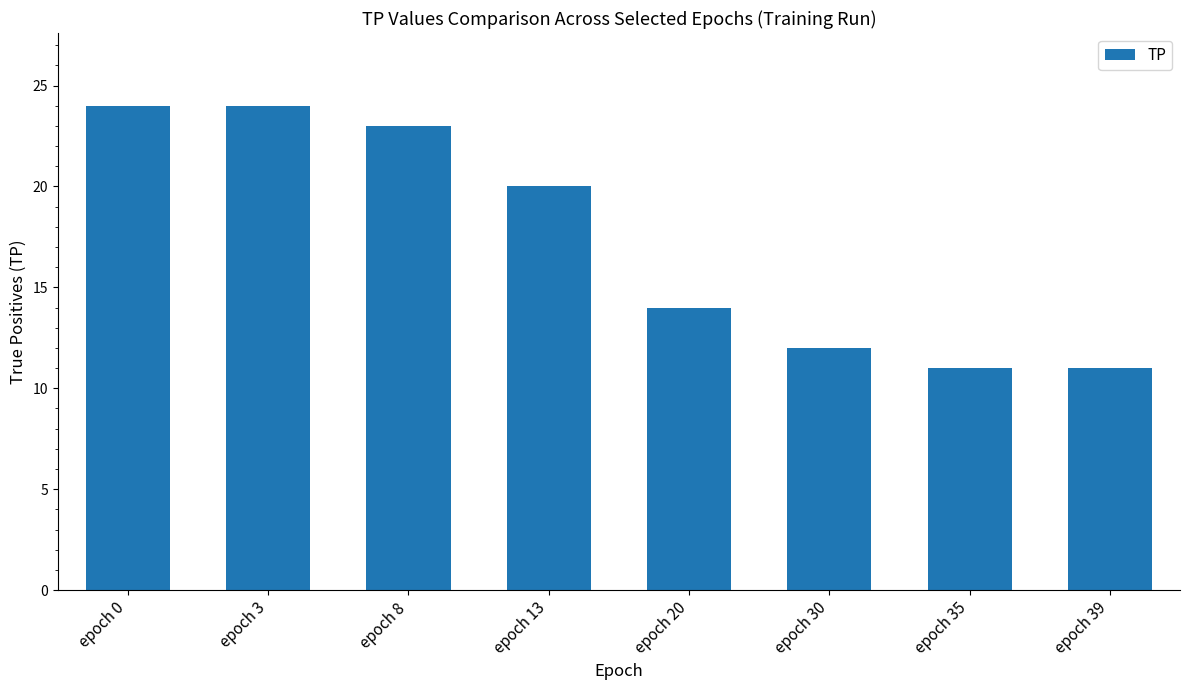

What is the smallest value displayed?

11